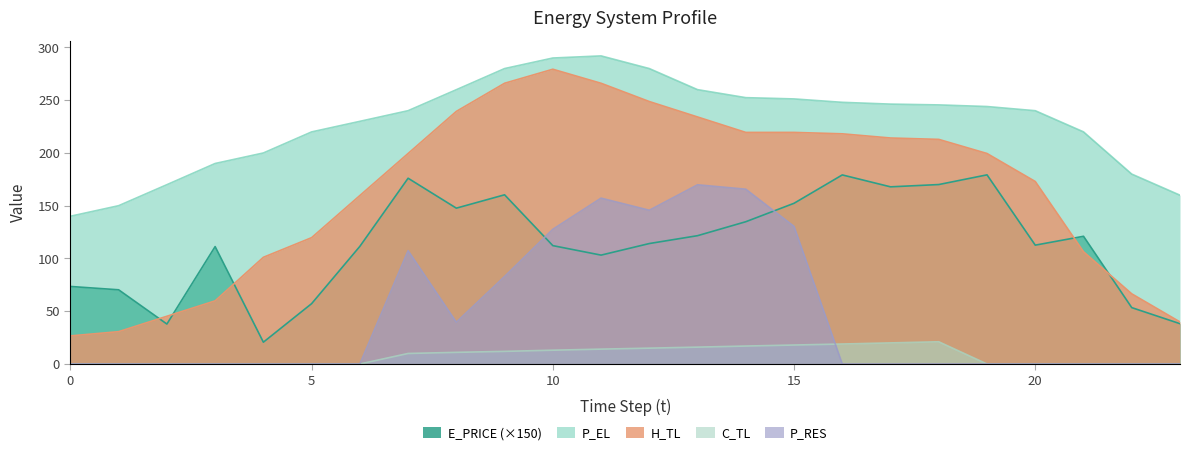

List the series in order of their peak value, lowest first.

C_TL, P_RES, E_PRICE (×150), H_TL, P_EL